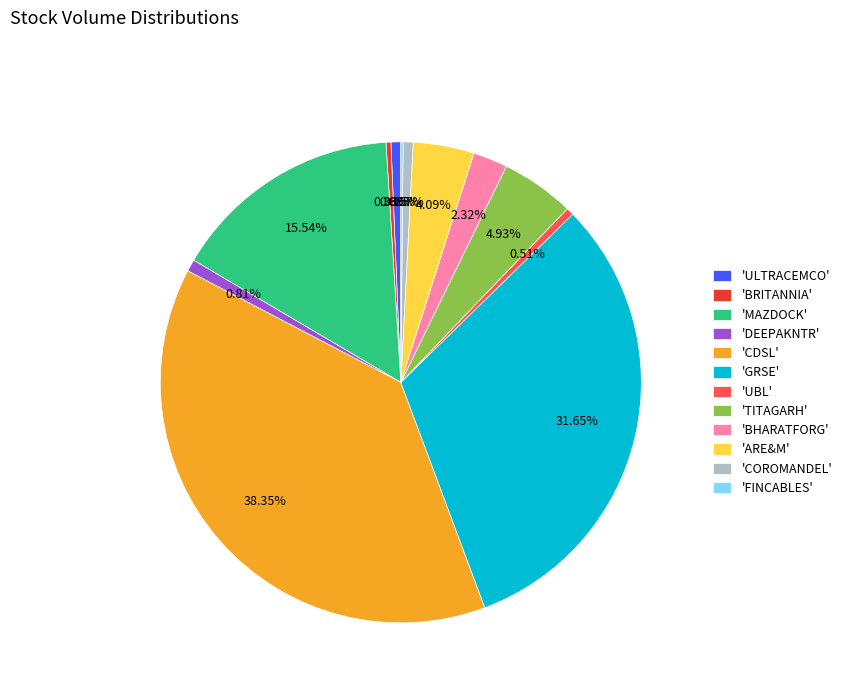

What is the largest slice in the pie chart?

'CDSL'